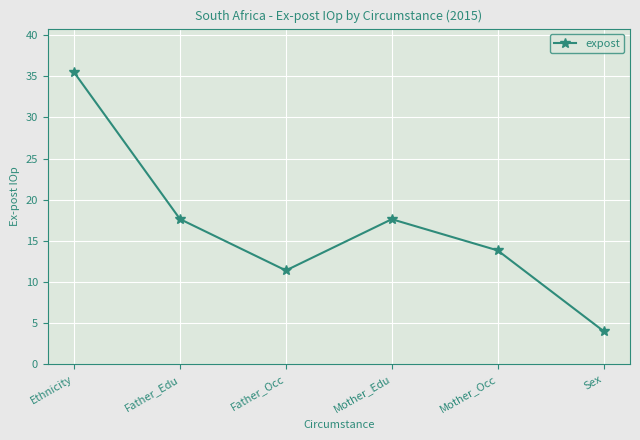

Reading left to right, list all the values displayed in this chart.

Ethnicity=35.5	Father_Edu=17.6	Father_Occ=11.4	Mother_Edu=17.6	Mother_Occ=13.8	Sex=4.0